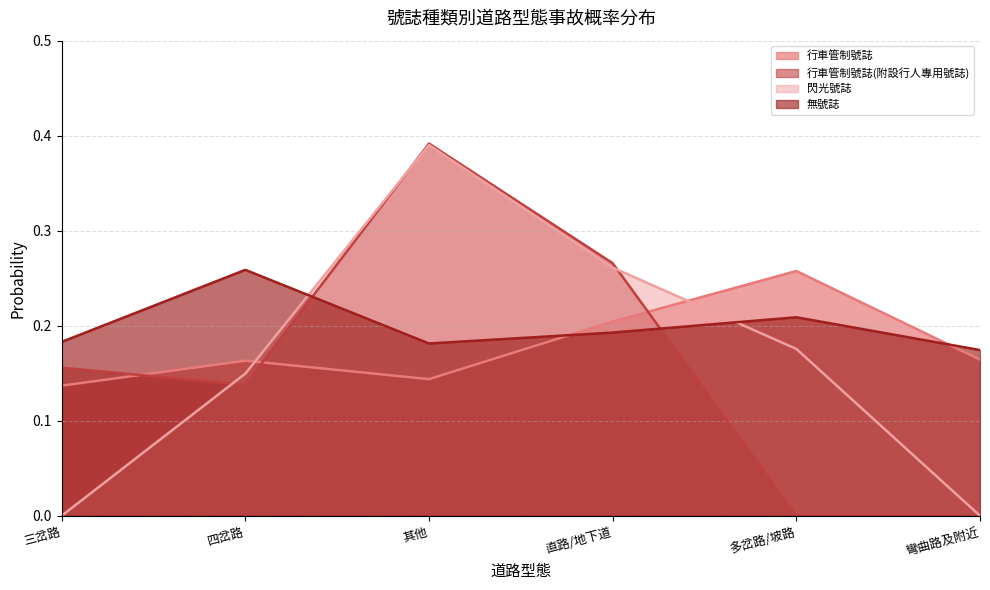

Rank the categories by 無號誌 value from highest to lowest.

四岔路, 多岔路/坡路, 直路/地下道, 三岔路, 其他, 彎曲路及附近